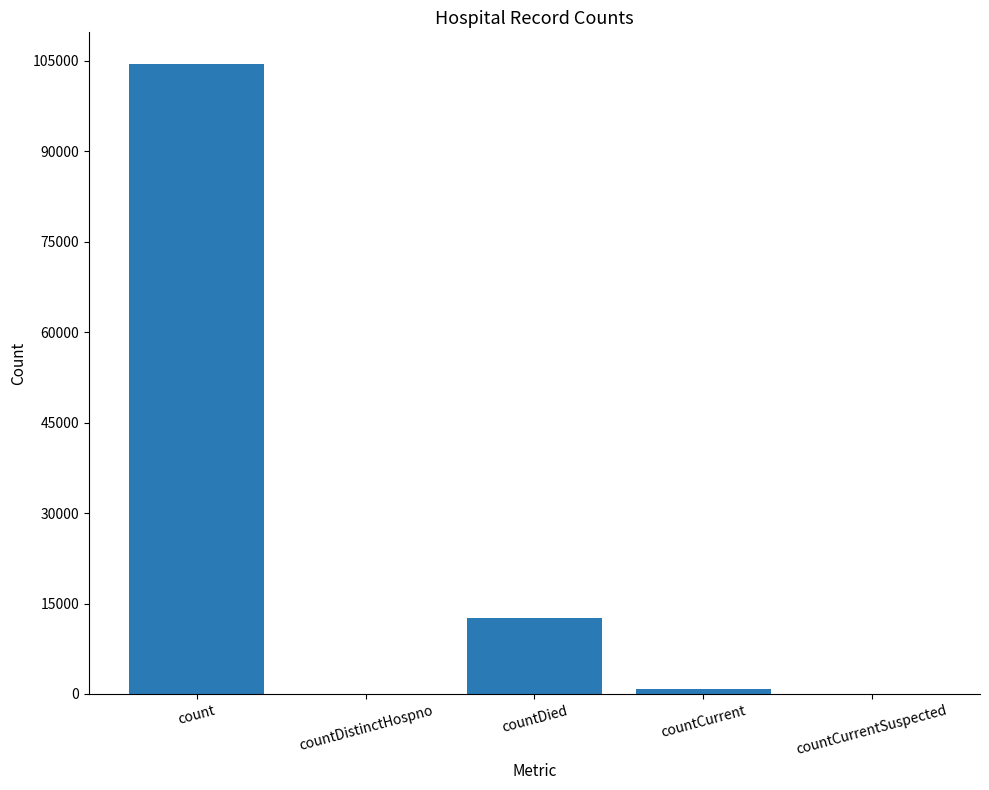

Reading left to right, what are all the values shown in this chart?

count=104466	countDistinctHospno=0	countDied=12581	countCurrent=795	countCurrentSuspected=0